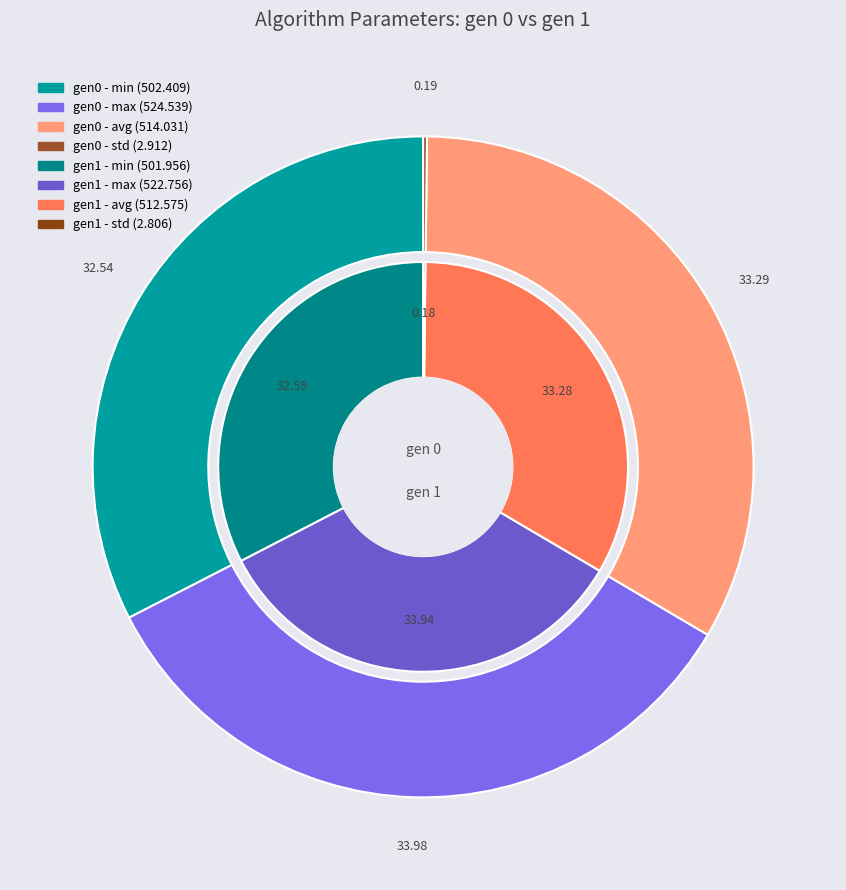

Is max the majority of the pie?

No